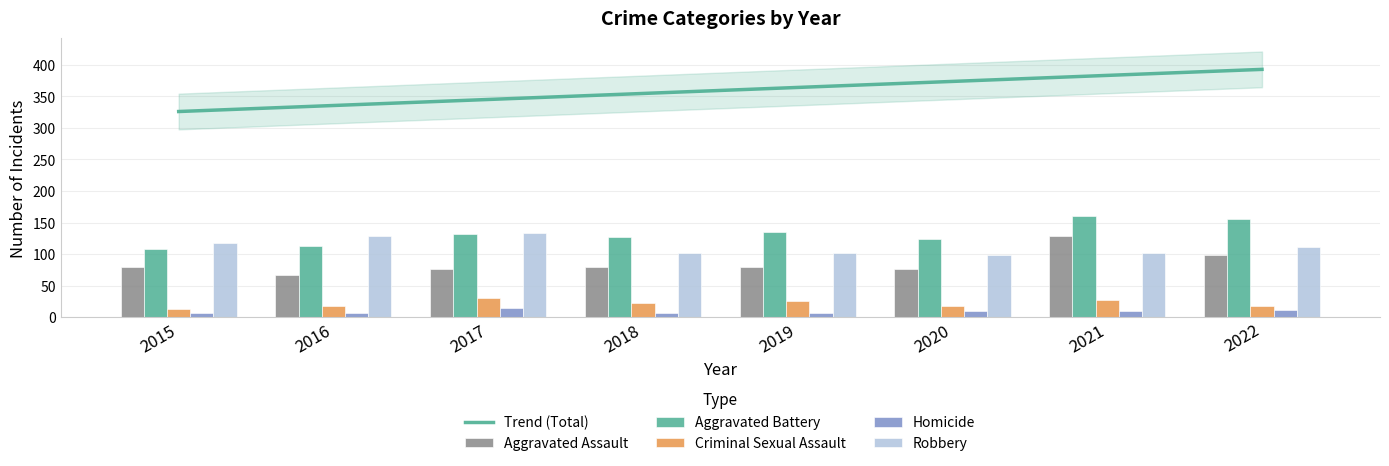

How many groups of bars are there?

8